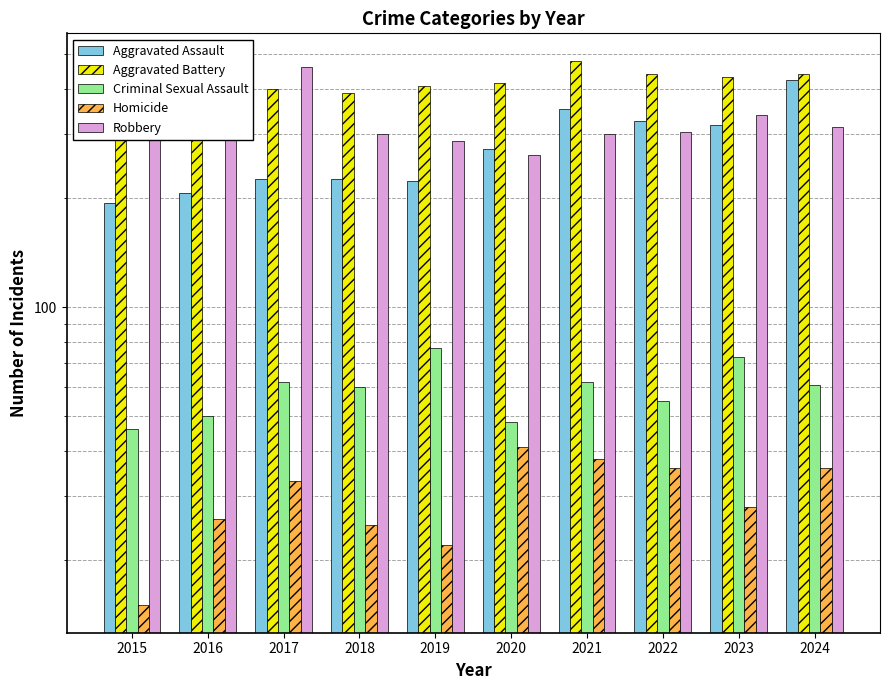

Reading right to left, transcribe all the data shown in this chart.

Aggravated Assault: 424	318	327	352	273	223	225	225	206	194
Aggravated Battery: 439	431	439	479	416	407	389	400	336	316
Criminal Sexual Assault: 61	73	55	62	48	77	60	62	50	46
Homicide: 36	28	36	38	41	22	25	33	26	15
Robbery: 315	340	304	300	263	287	301	460	454	337